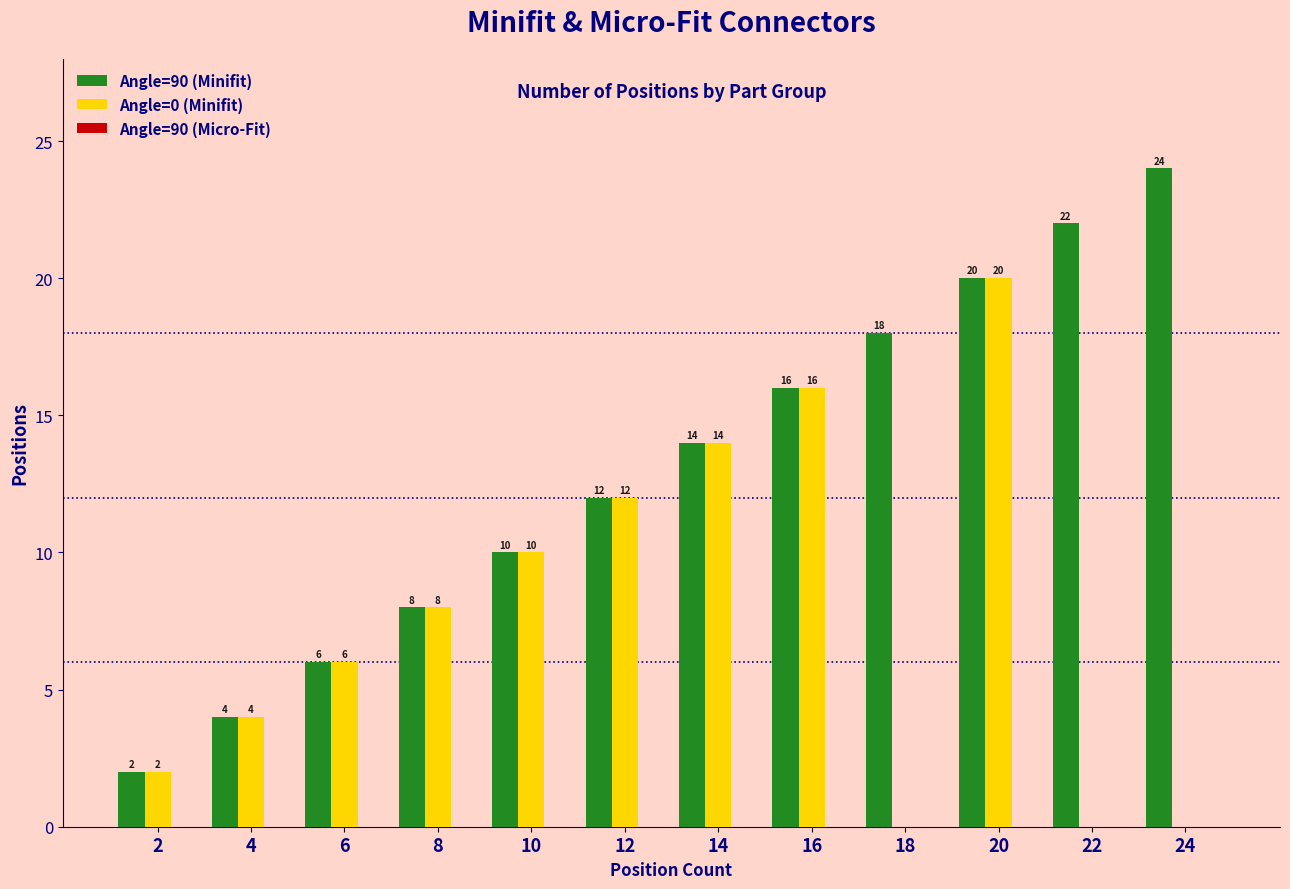

How many groups of bars are there?

12